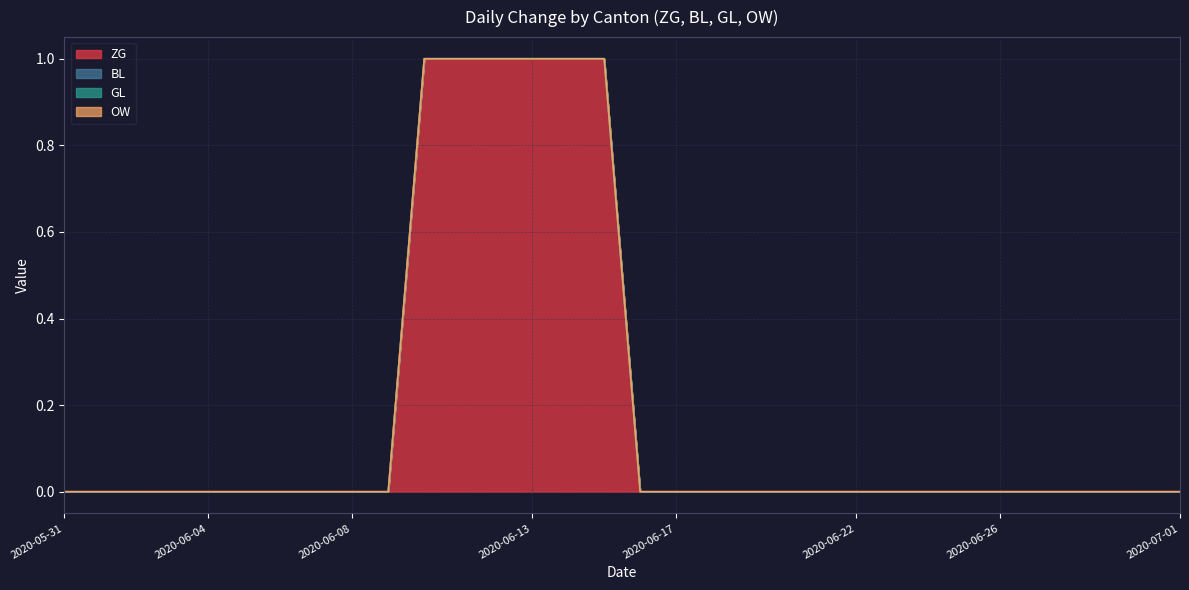

At how many categories does at least one series exceed 0?

6